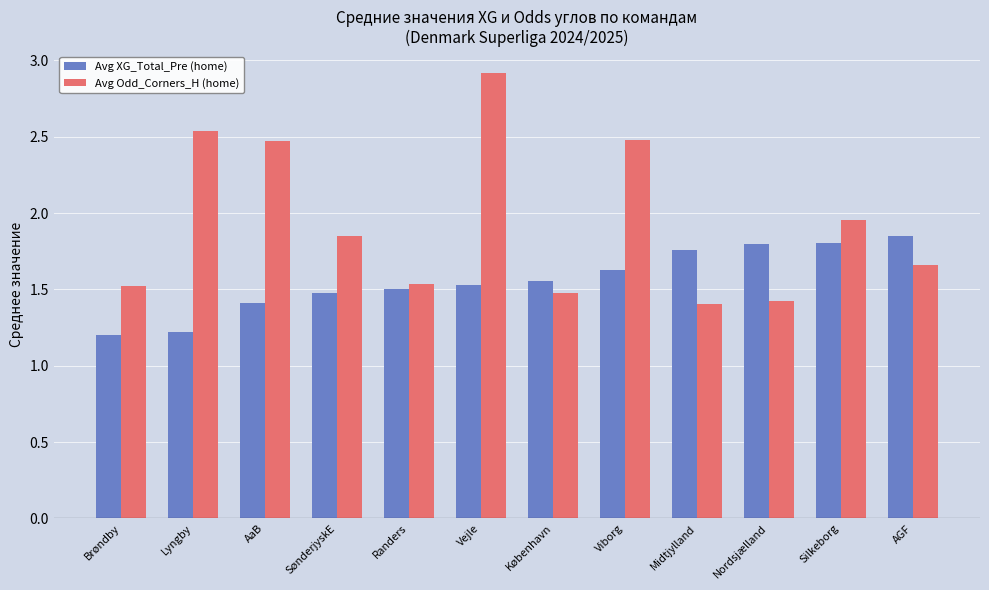

Which series has the largest total across all categories?

Avg Odd_Corners_H (home)